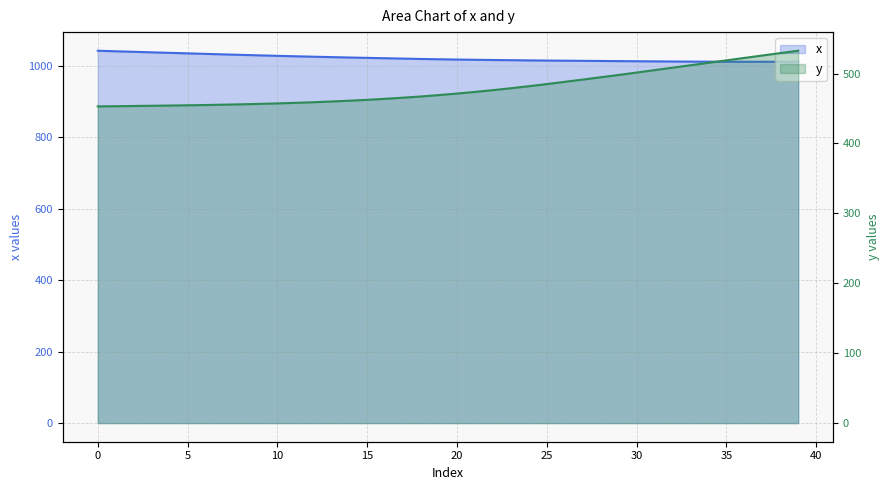

At how many categories does at least one series exceed 474?

40